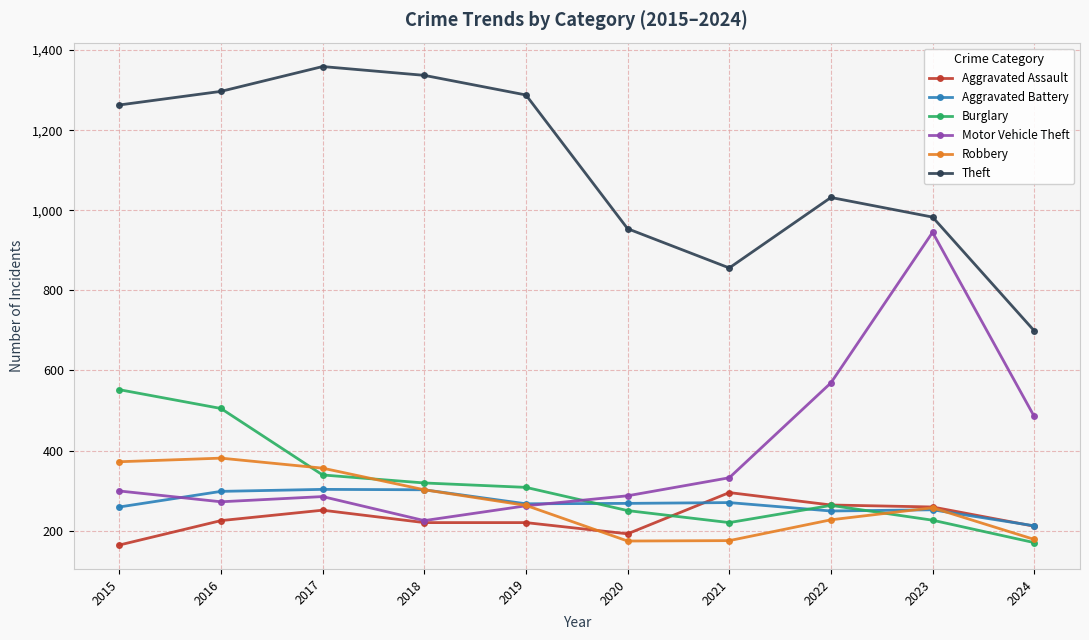

What is the maximum value shown in the chart?

1359